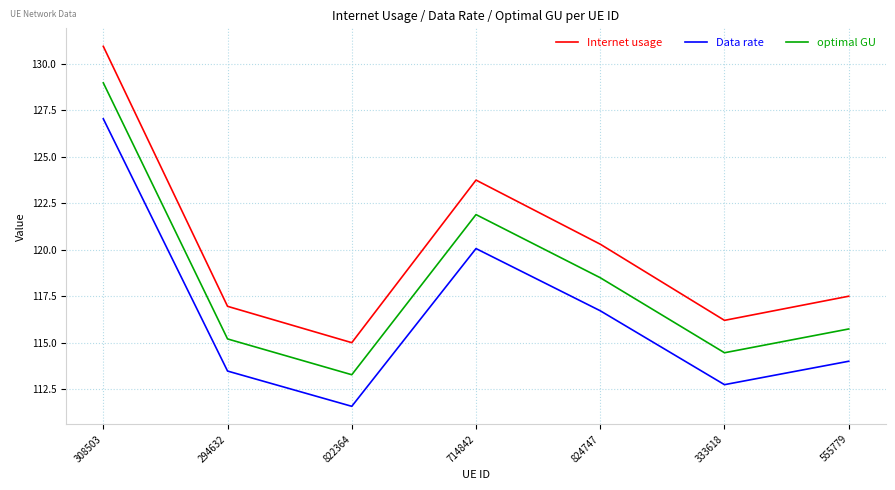

Reading right to left, list all the values displayed in this chart.

Internet usage: 555779=117.5	333618=116.2	824747=120.3	714842=123.7	822364=115.0	294632=117.0	308503=130.9
Data rate: 555779=114.0	333618=112.7	824747=116.7	714842=120.1	822364=111.6	294632=113.5	308503=127.0
optimal GU: 555779=115.7	333618=114.5	824747=118.5	714842=121.9	822364=113.3	294632=115.2	308503=129.0